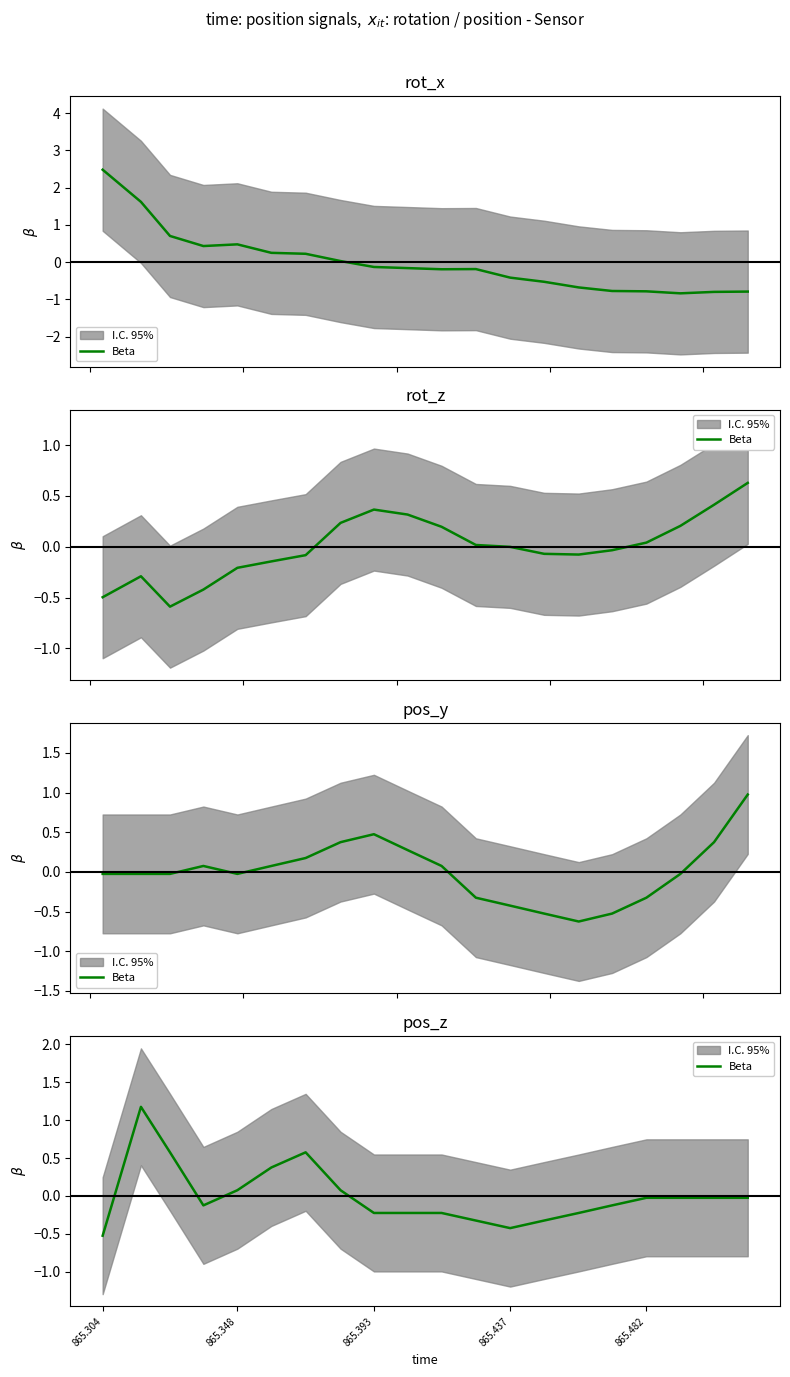

How many data points are less than 0?

14